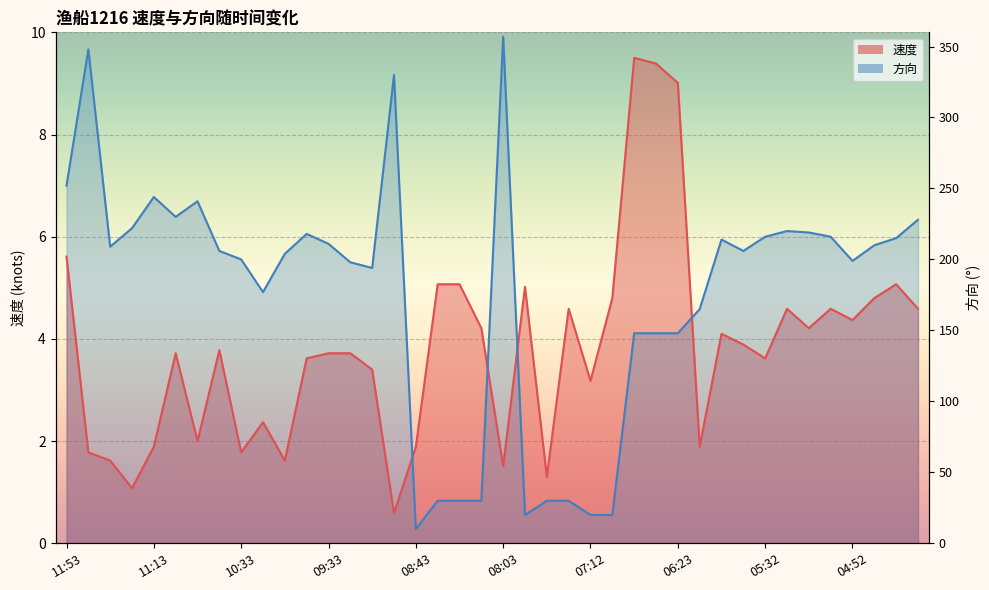

List the series in order of their peak value, highest first.

方向_line, 速度_line